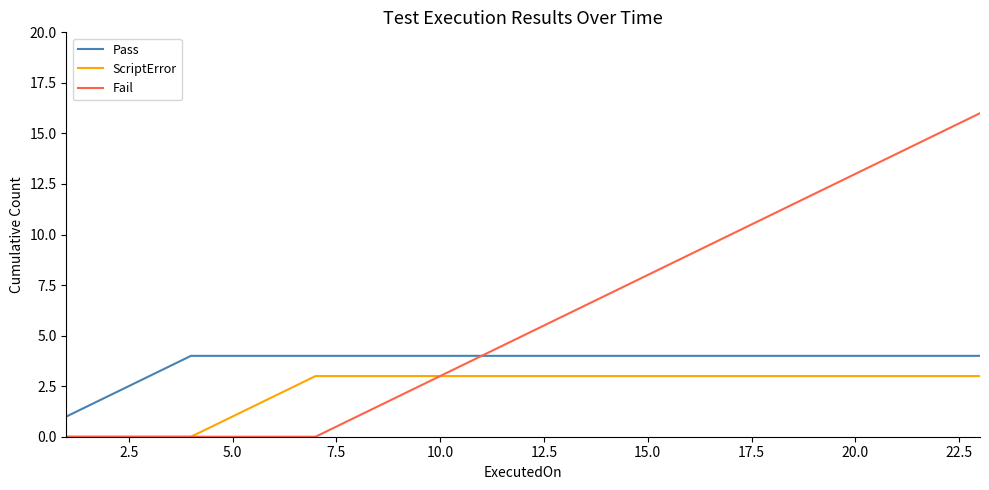

What is the difference between the maximum and minimum values in the ScriptError series?

3